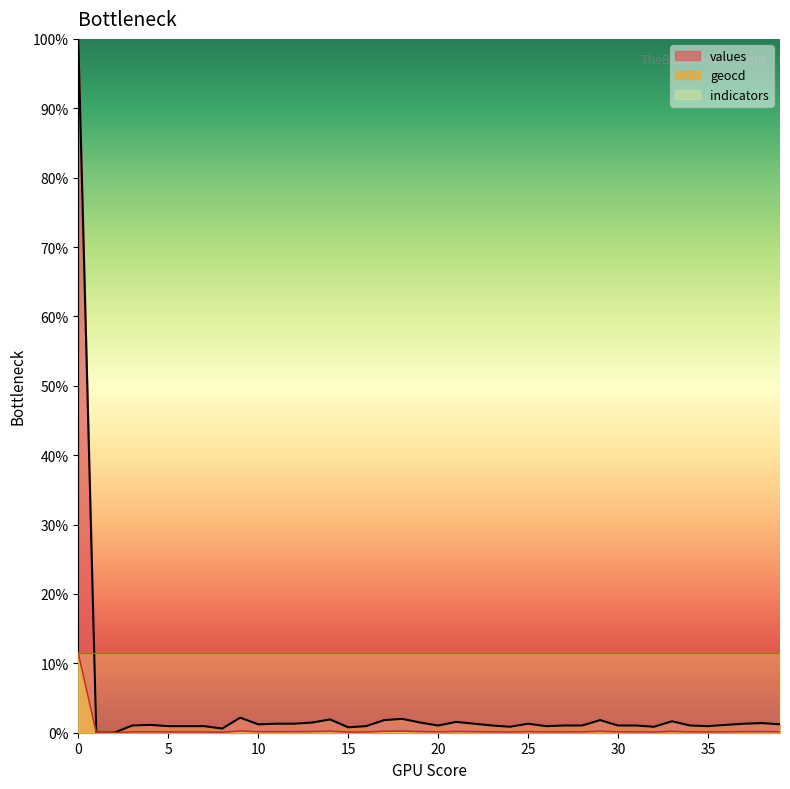

The geocd series shows 0.1 at 11. True or false?

False